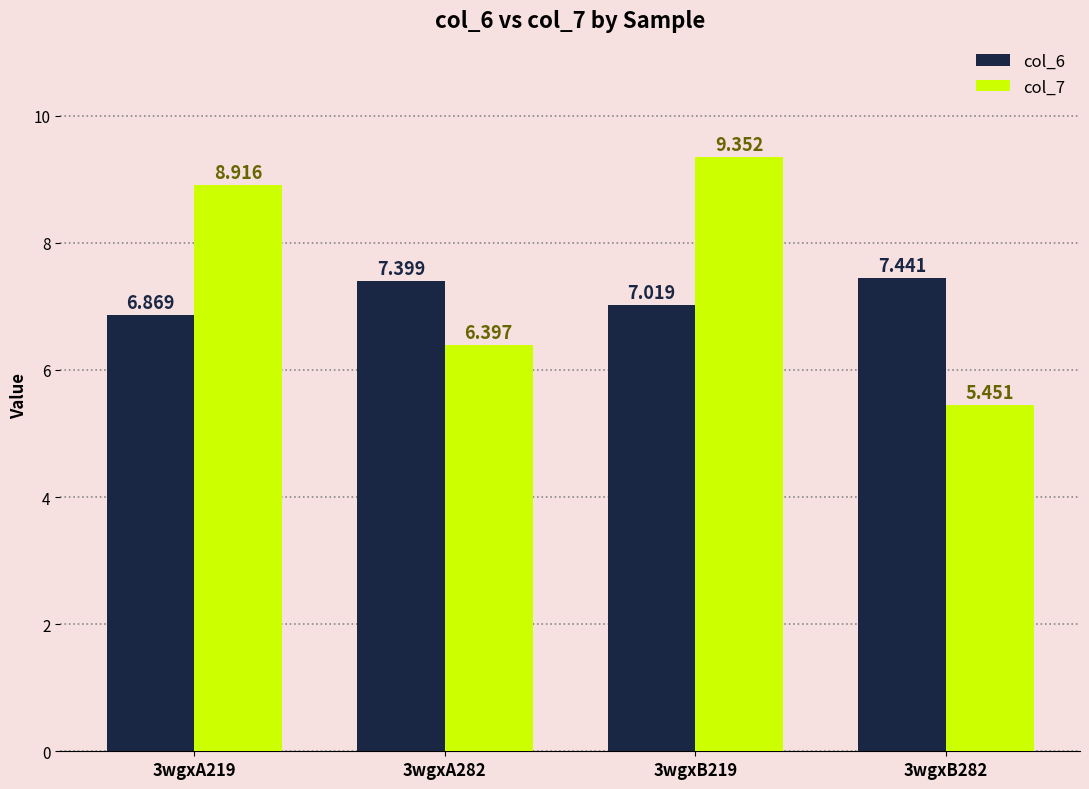

What is the difference between the maximum and second lowest values in the col_6 series?

0.4